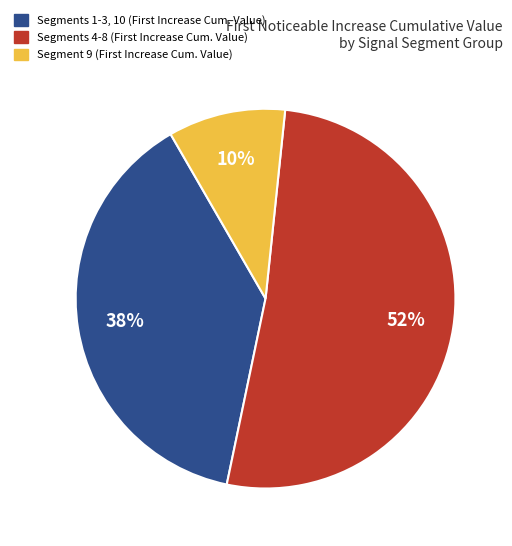

Count the number of slices in the pie.

3